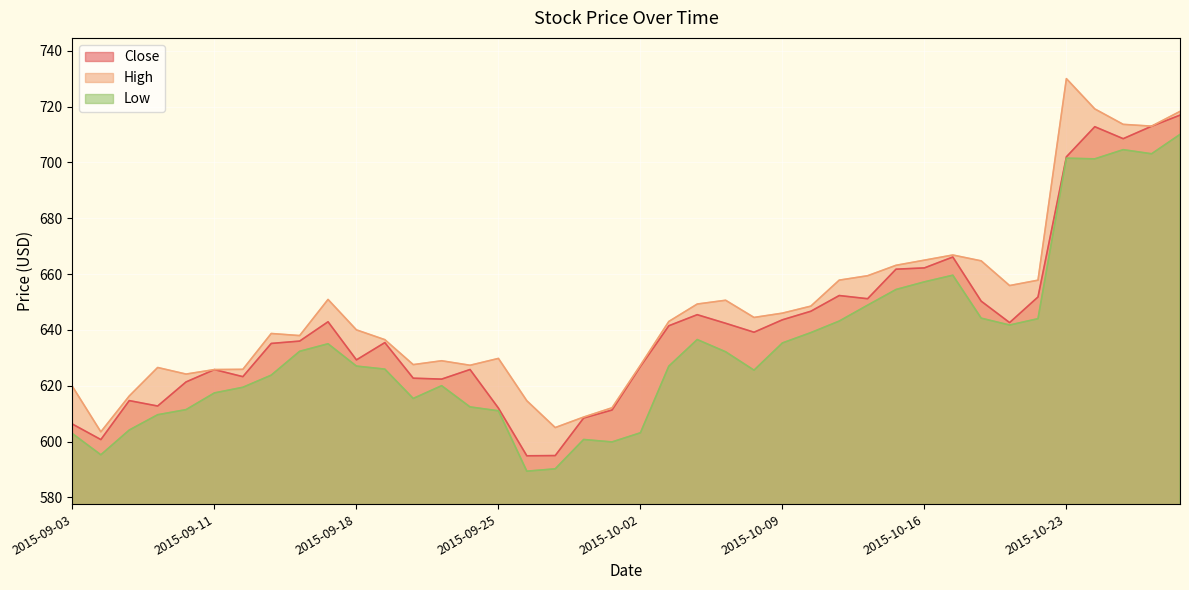

What position from the right is 2015-10-07?

17